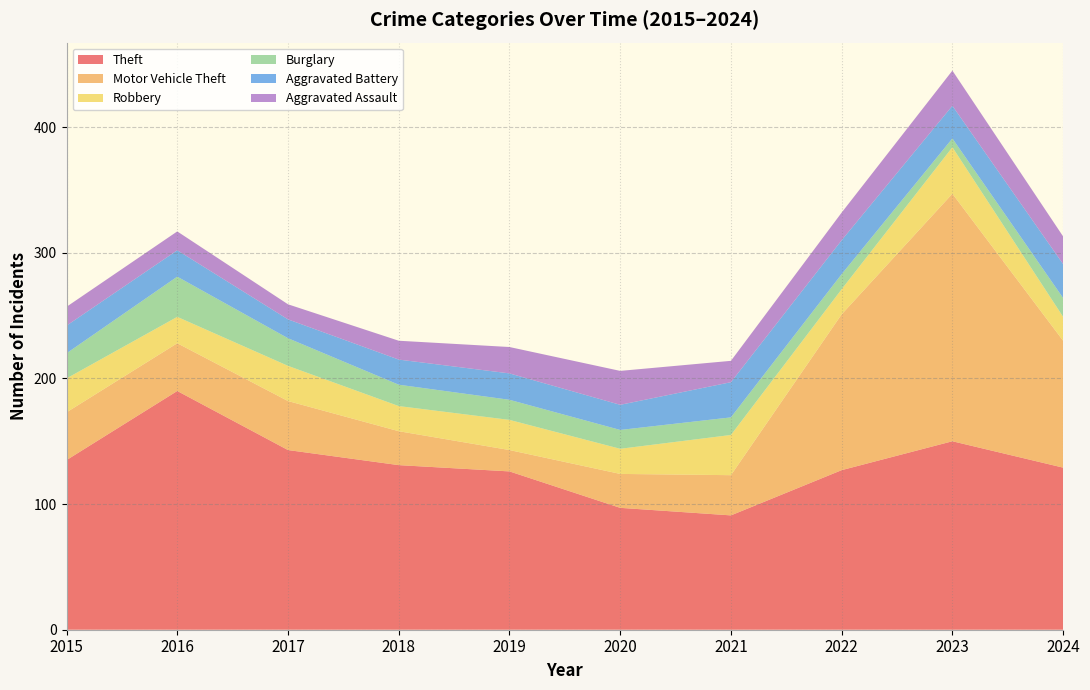

Reading left to right, list all the values displayed in this chart.

Theft: 2015=135	2016=190	2017=143	2018=131	2019=126	2020=97	2021=91	2022=127	2023=150	2024=129
Motor Vehicle Theft: 2015=38	2016=38	2017=39	2018=27	2019=17	2020=27	2021=32	2022=124	2023=197	2024=101
Robbery: 2015=27	2016=21	2017=28	2018=20	2019=24	2020=20	2021=32	2022=20	2023=37	2024=19
Burglary: 2015=20	2016=32	2017=22	2018=17	2019=16	2020=15	2021=14	2022=12	2023=7	2024=15
Aggravated Battery: 2015=22	2016=21	2017=15	2018=20	2019=21	2020=20	2021=28	2022=27	2023=26	2024=27
Aggravated Assault: 2015=15	2016=15	2017=12	2018=15	2019=21	2020=27	2021=17	2022=22	2023=28	2024=22